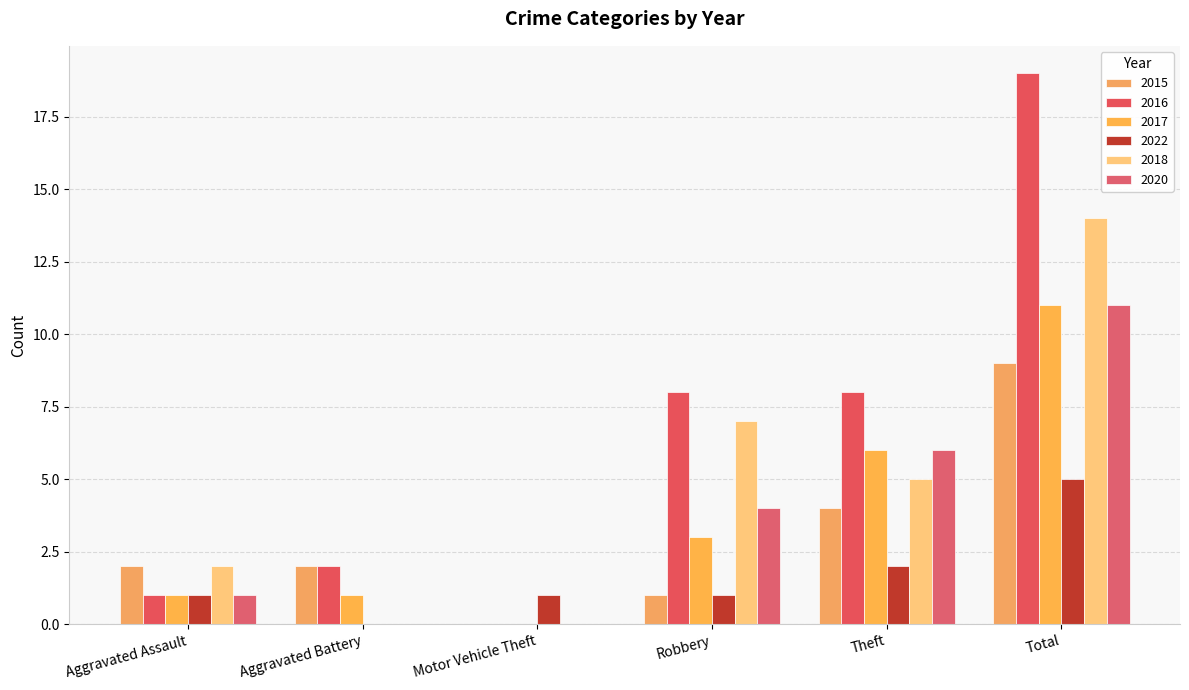

At how many categories does at least one series exceed 4?

3